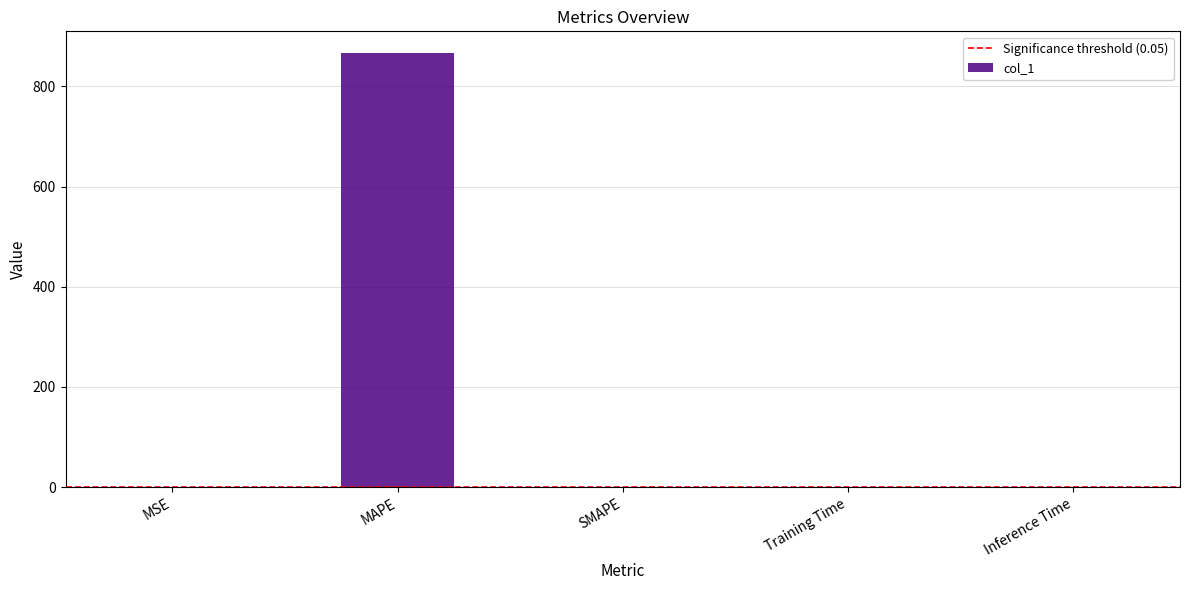

What is the maximum value shown in the chart?

866.7